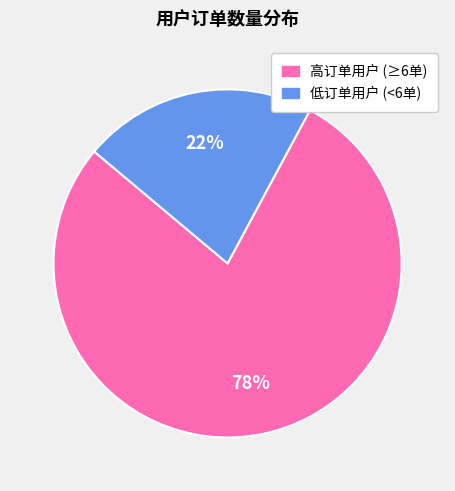

Count the number of slices in the pie.

2